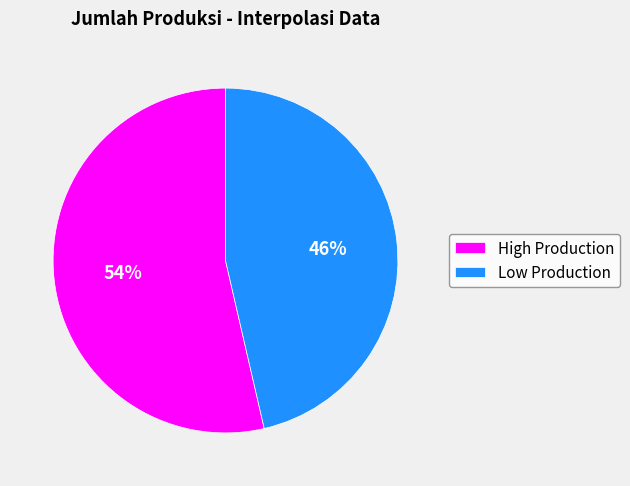

Rank the categories by value from lowest to highest.

Low Production, High Production